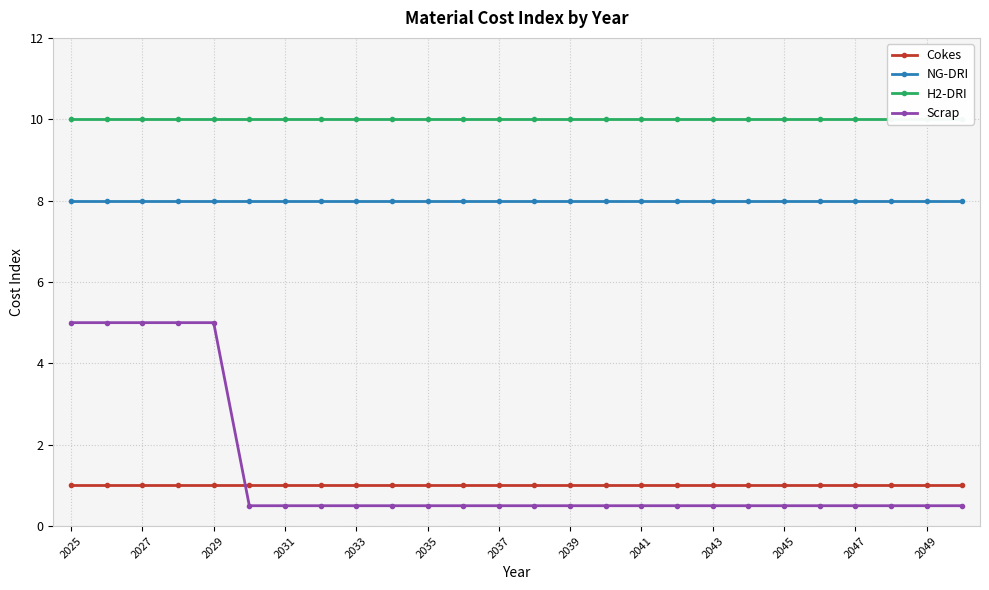

At which category is the sum across all series the highest?

2025